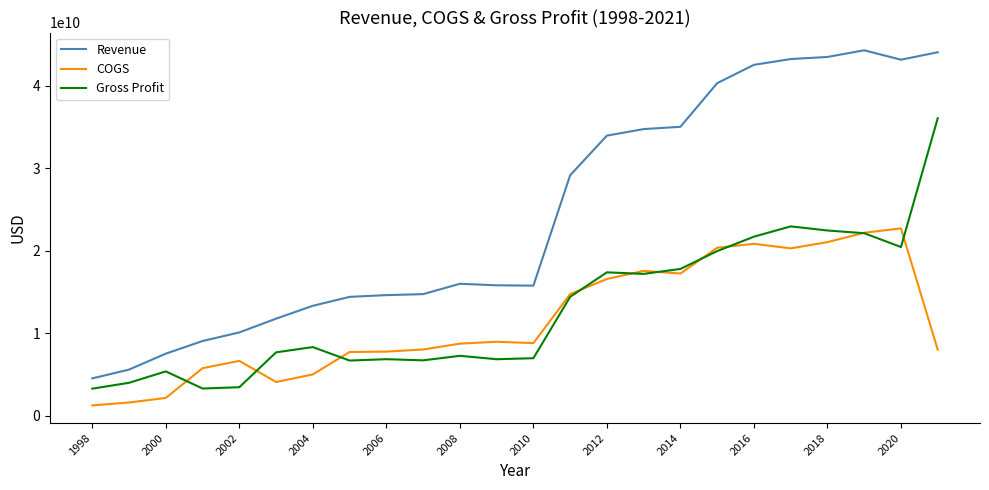

Which series has the largest total across all categories?

Revenue